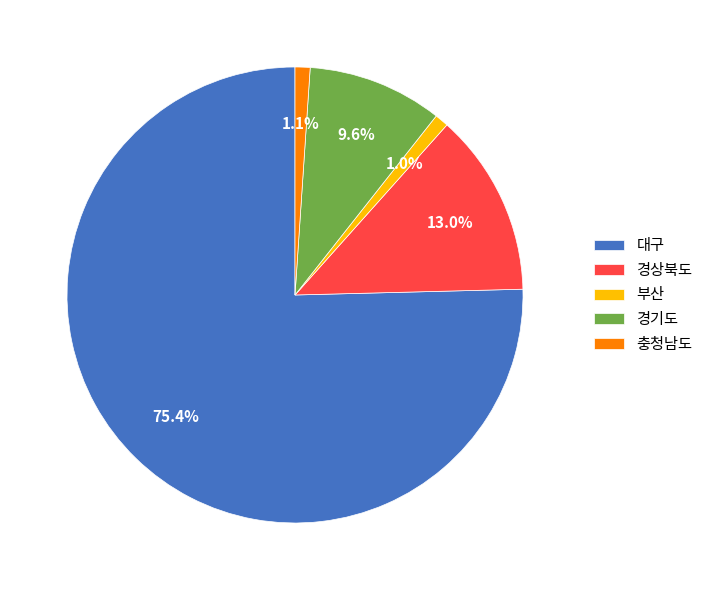

Between 부산 and 경상북도, which is larger?

경상북도